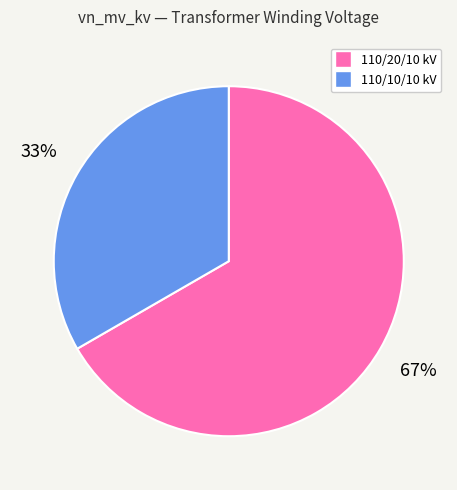

Does any single category account for the majority?

Yes